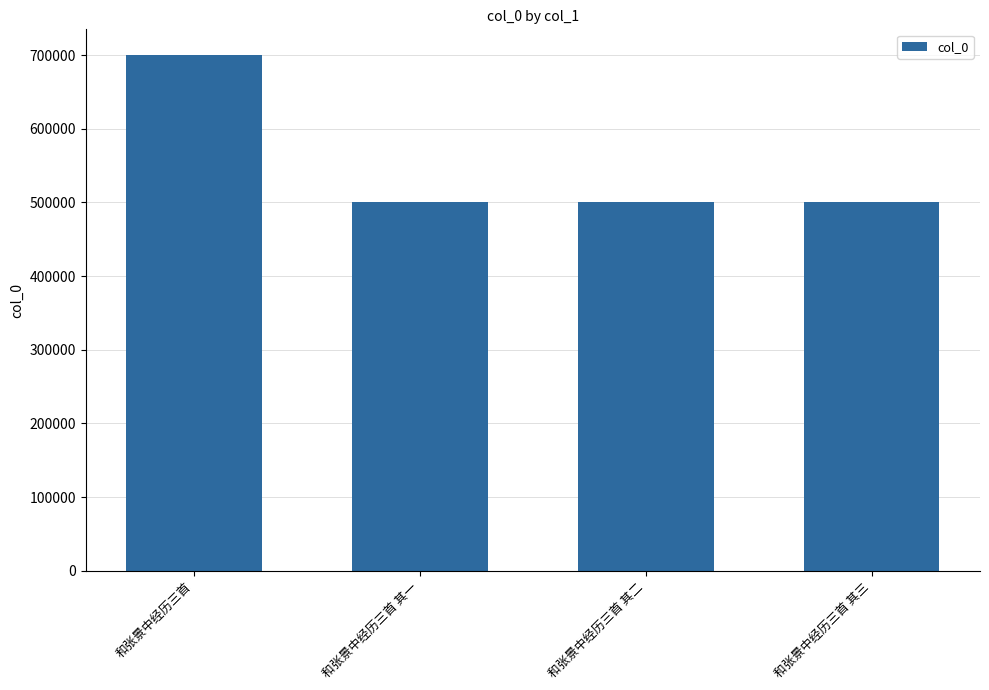

How many bars are there in total?

4